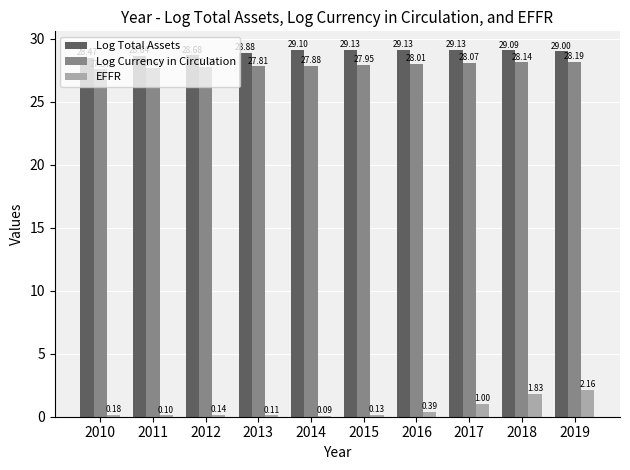

Does the chart contain stacked bars?

No